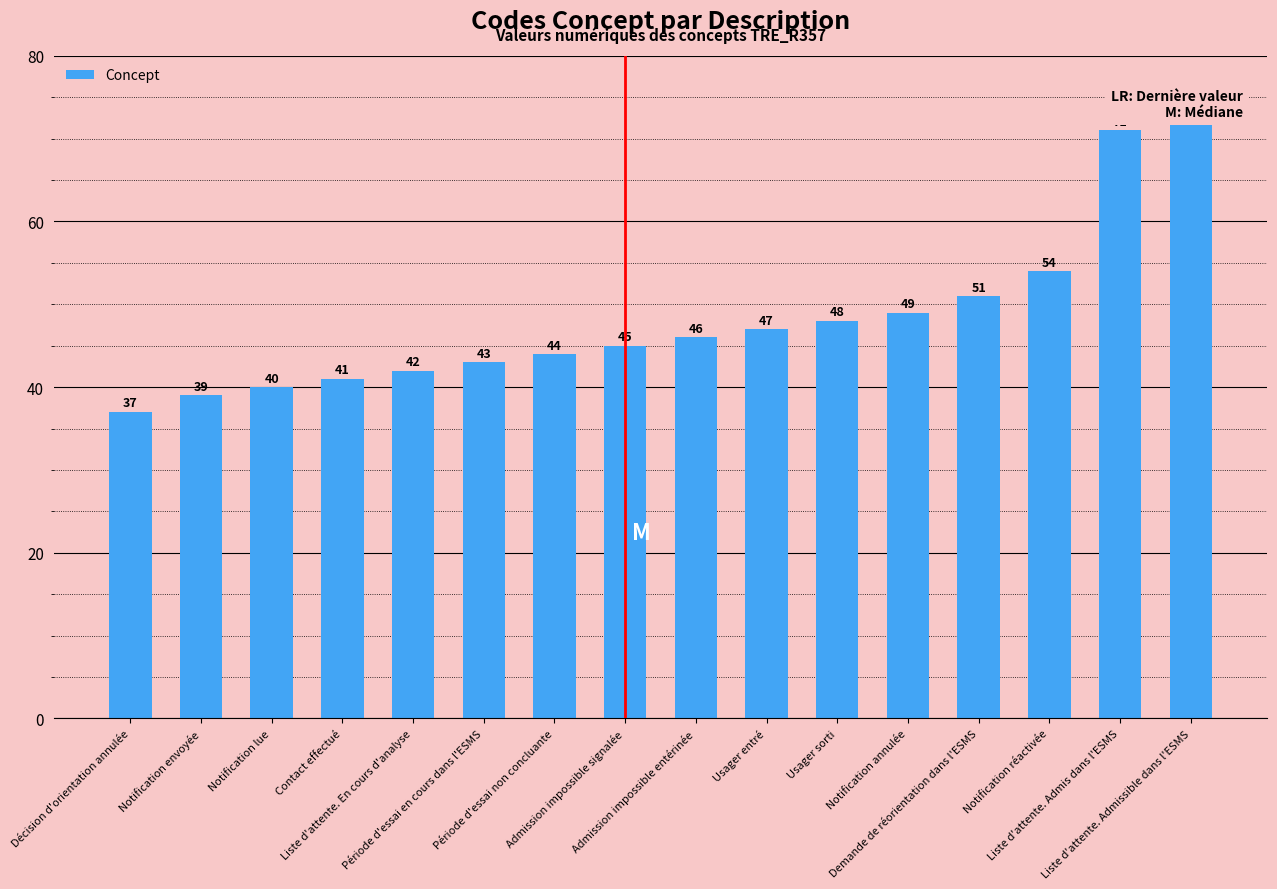

How many values are below 46?

8